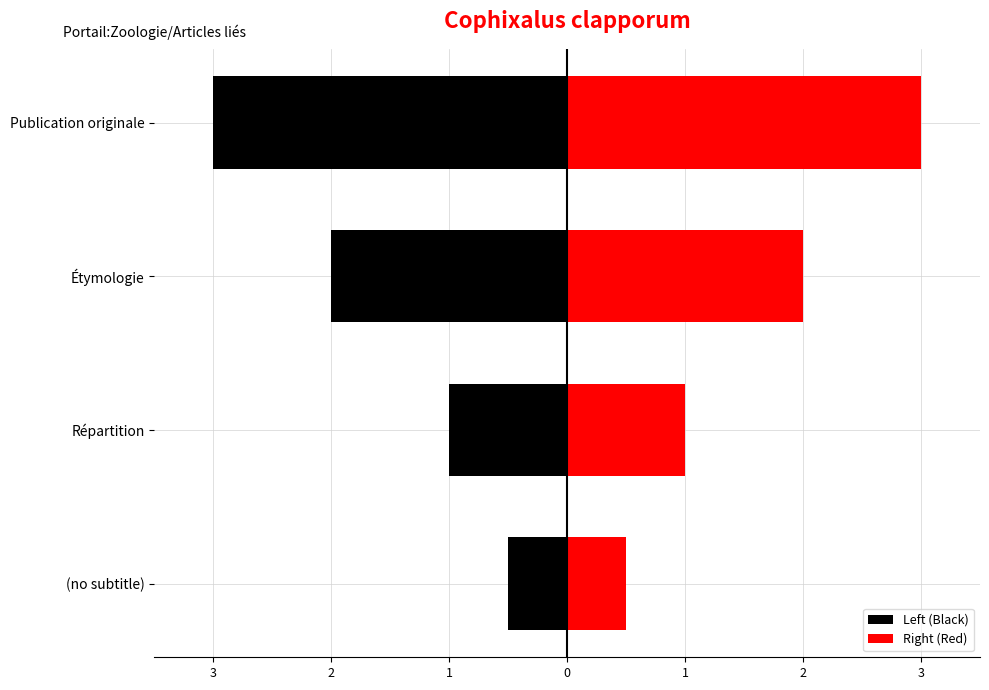

Are the bars grouped side by side (vs. stacked)?

Yes